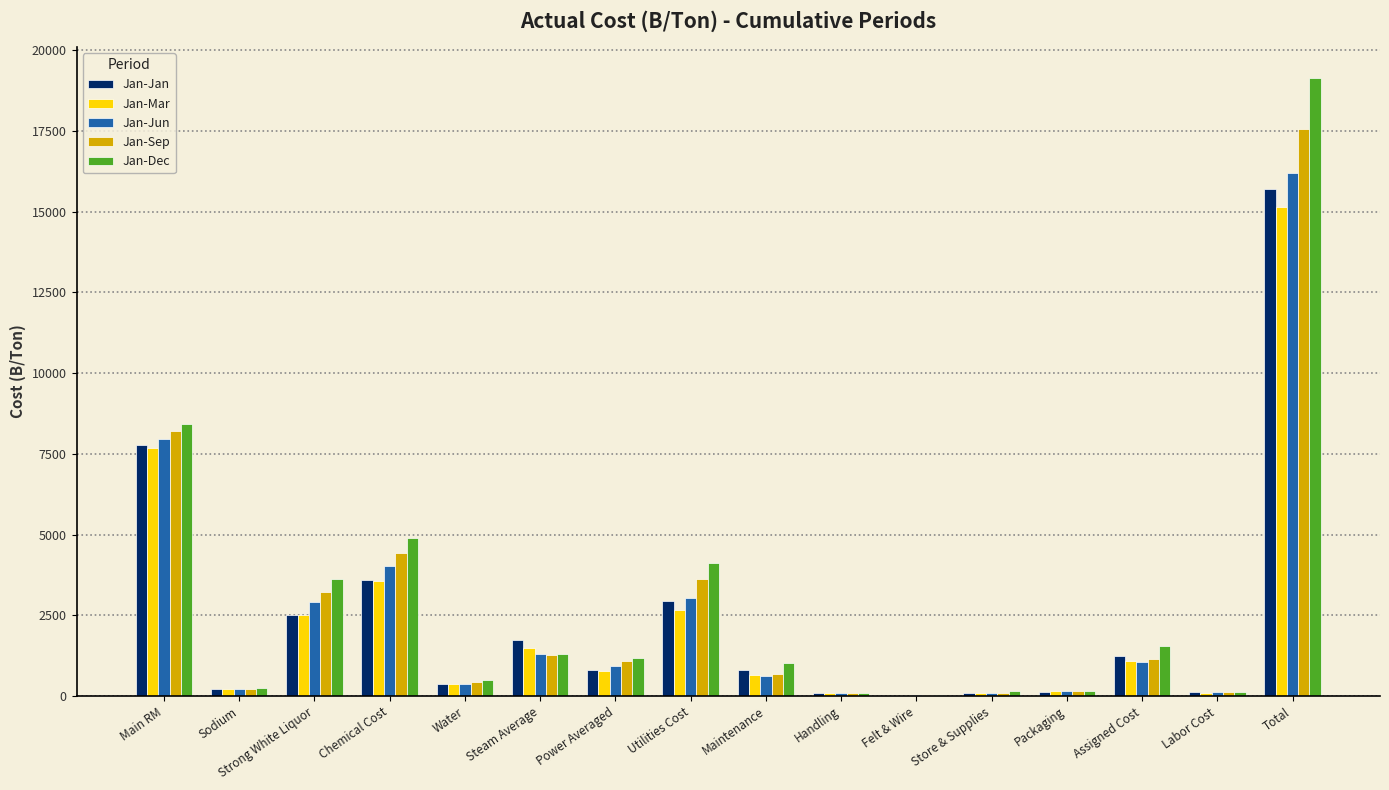

Is the value of Jan-Mar at Total greater than the value of Jan-Sep at Packaging?

Yes